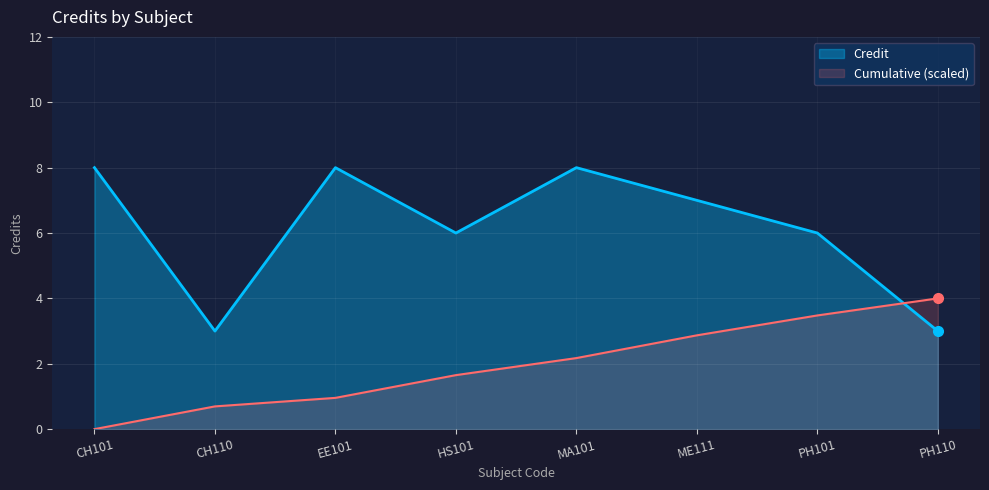

Between CH110 and EE101, which series saw the biggest shift?

Credit